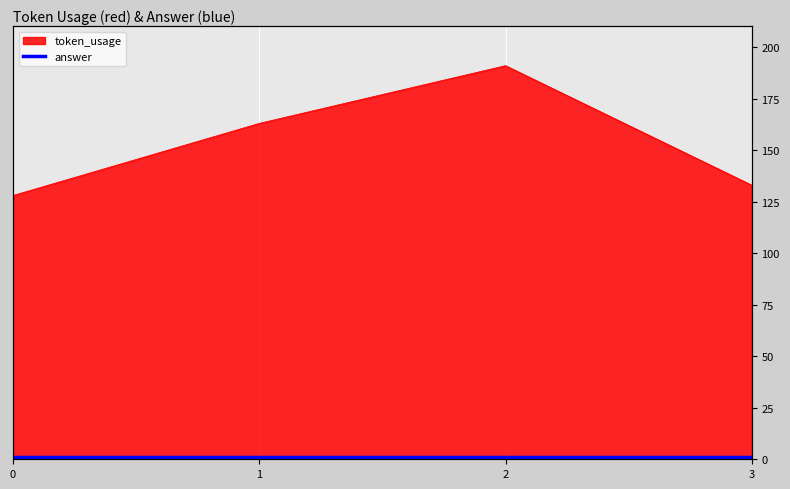

What is the sum of the values at 3 and 0?

261